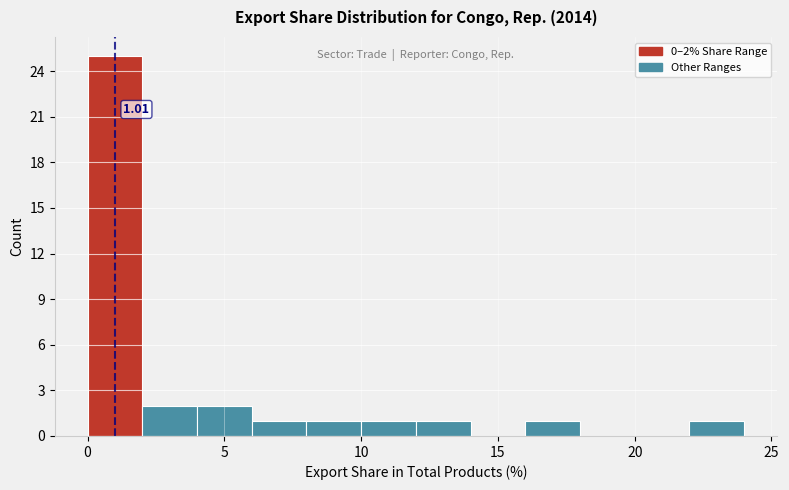

Over which range of the x-axis is the bar tallest?

0 to 2